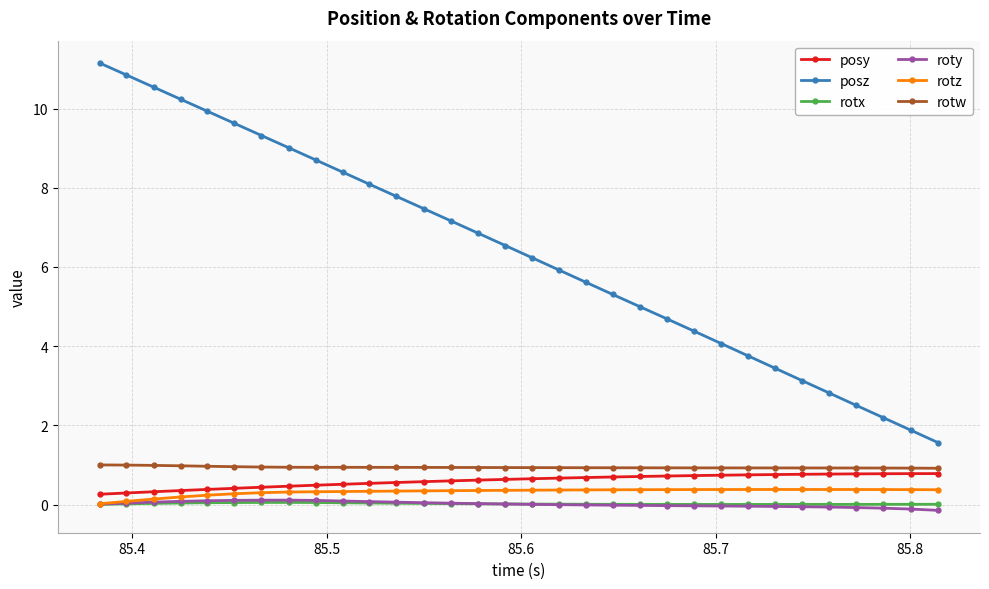

True or false: posz has more than 1 points higher than both neighbors.

False